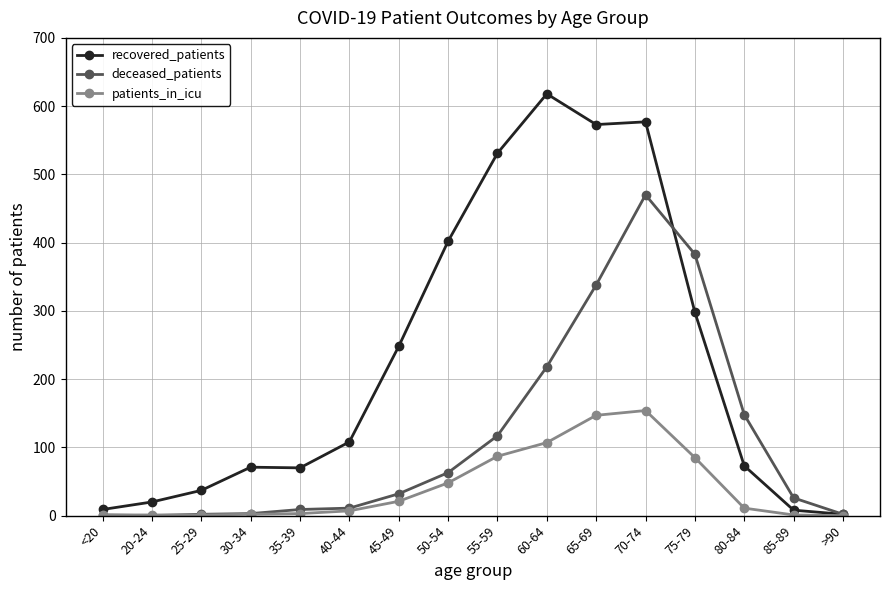

Which series has the largest range (max minus min)?

recovered_patients